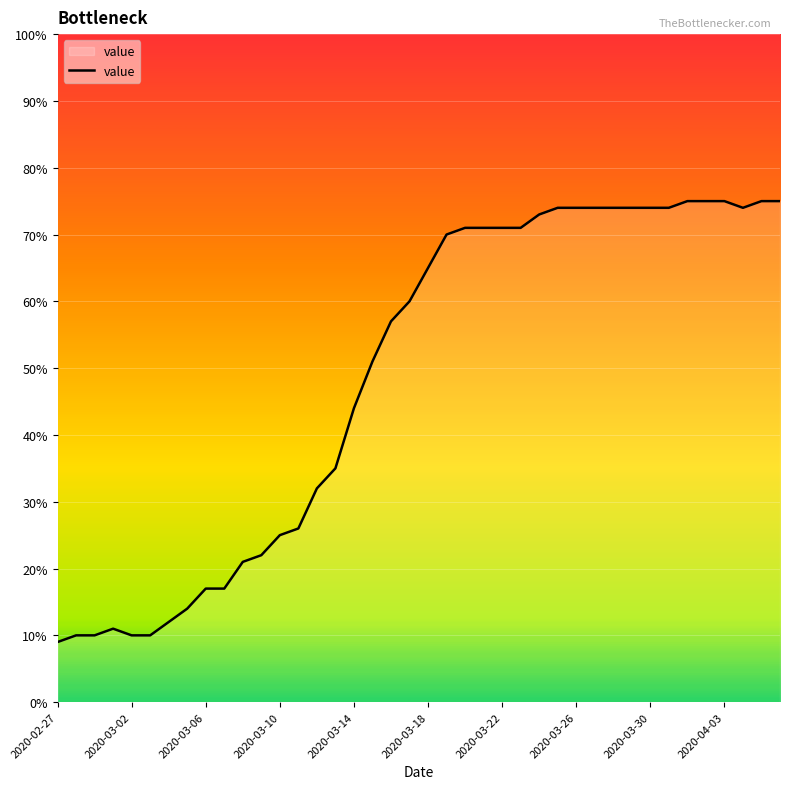

What is the greatest value displayed?

75